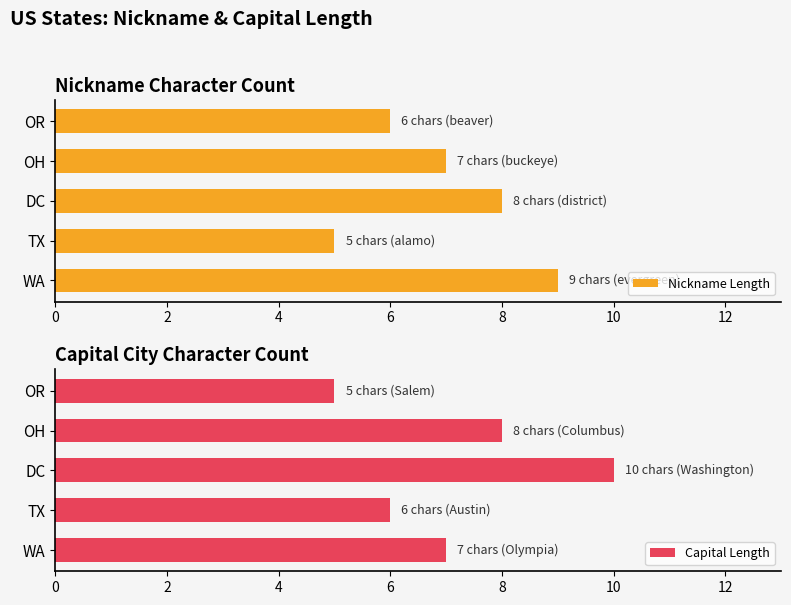

What is the sum of the Nickname Length values at TX and DC?

13